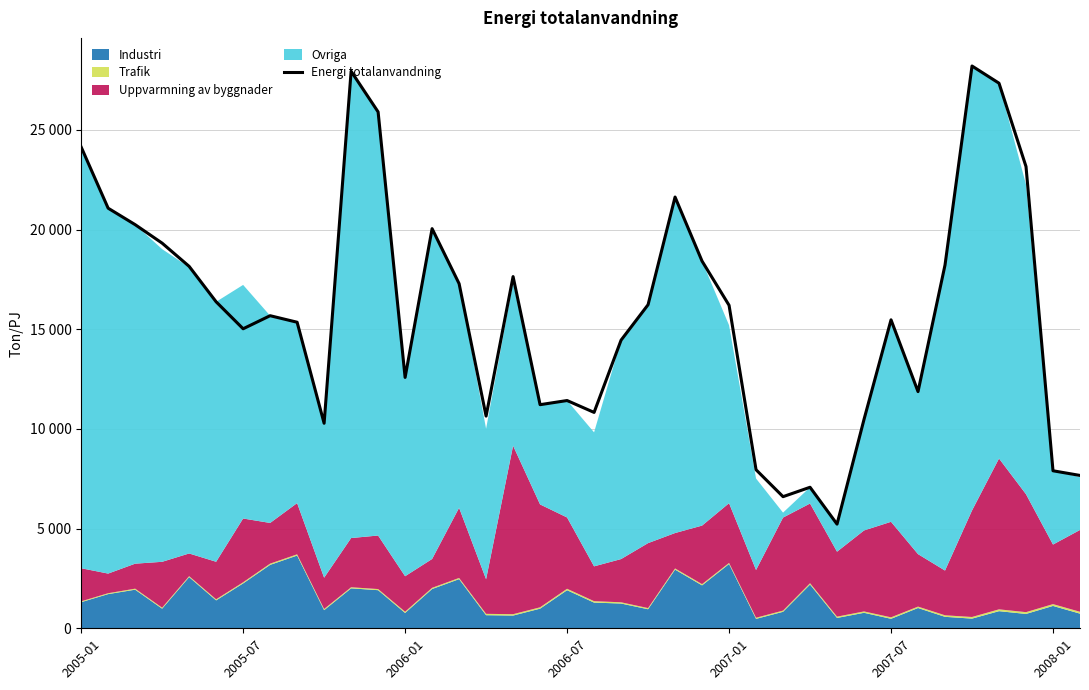

What is the value of the 12th point from the left?

25899.6